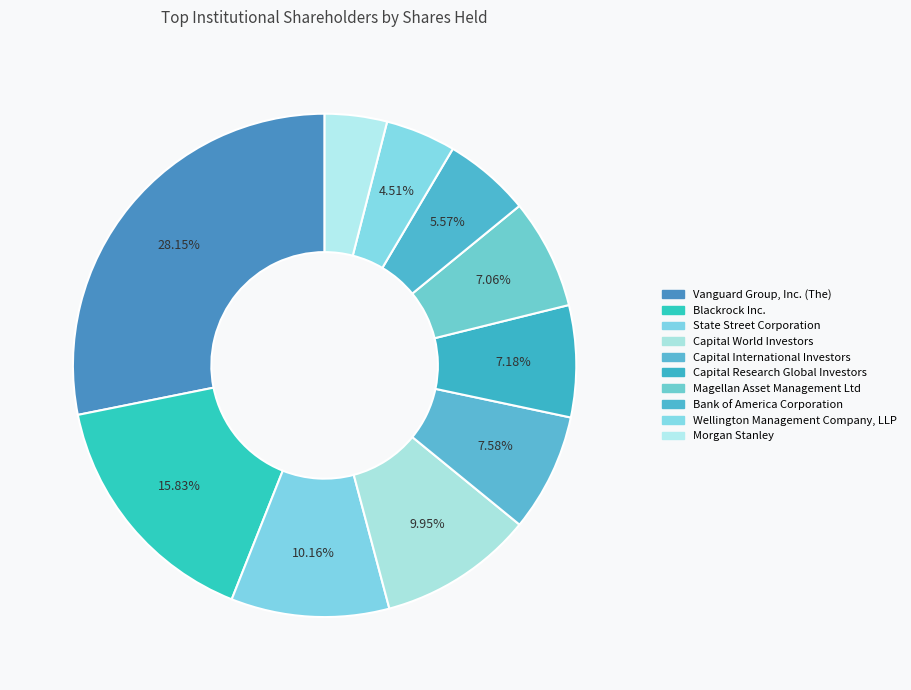

Combined, do State Street Corporation and Capital World Investors account for over 50%?

No